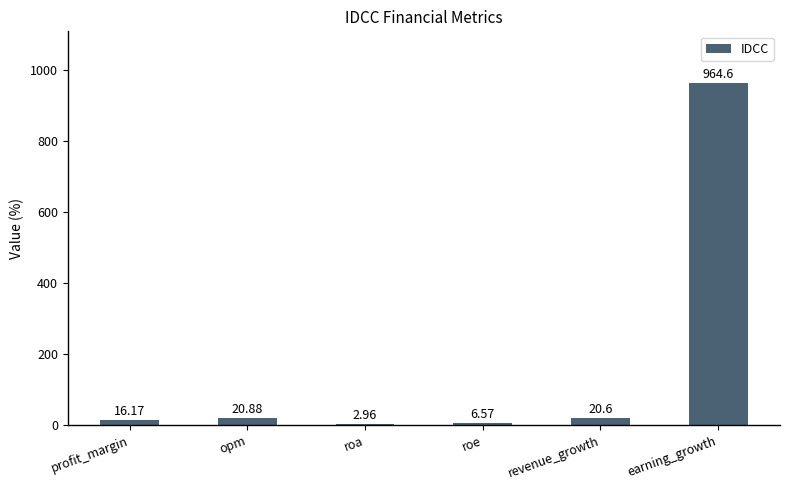

Approximately how many times larger is the value at earning_growth compared to roa?

325.9